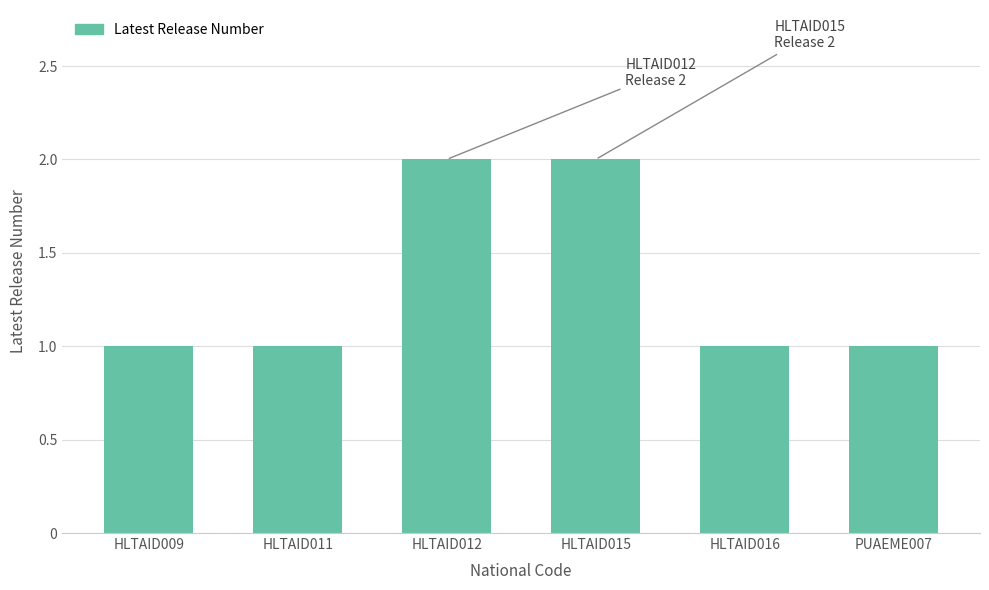

What position from the right is HLTAID011?

5